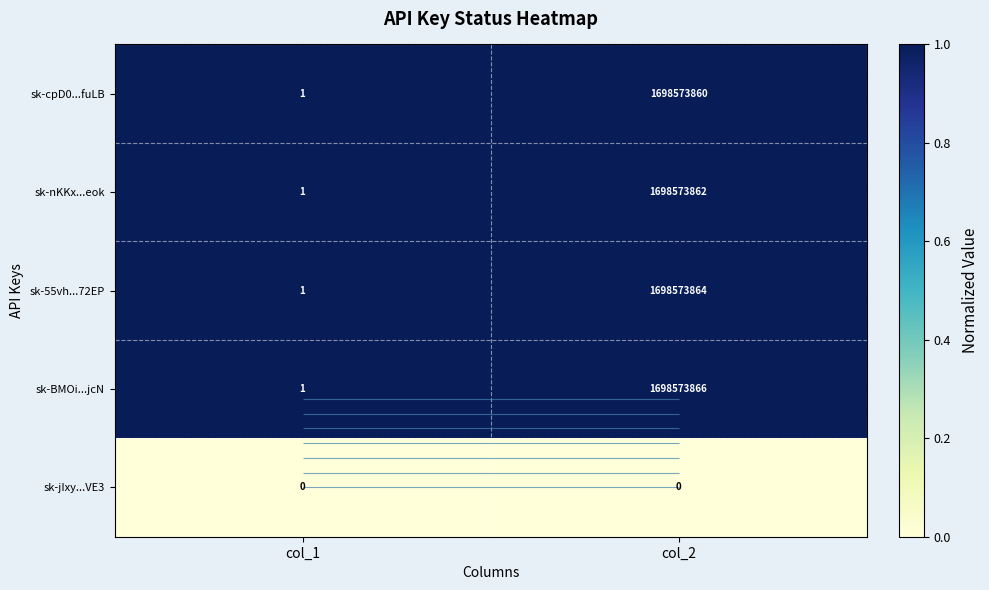

What is the spread (max minus min) of values at col_1?

1.0